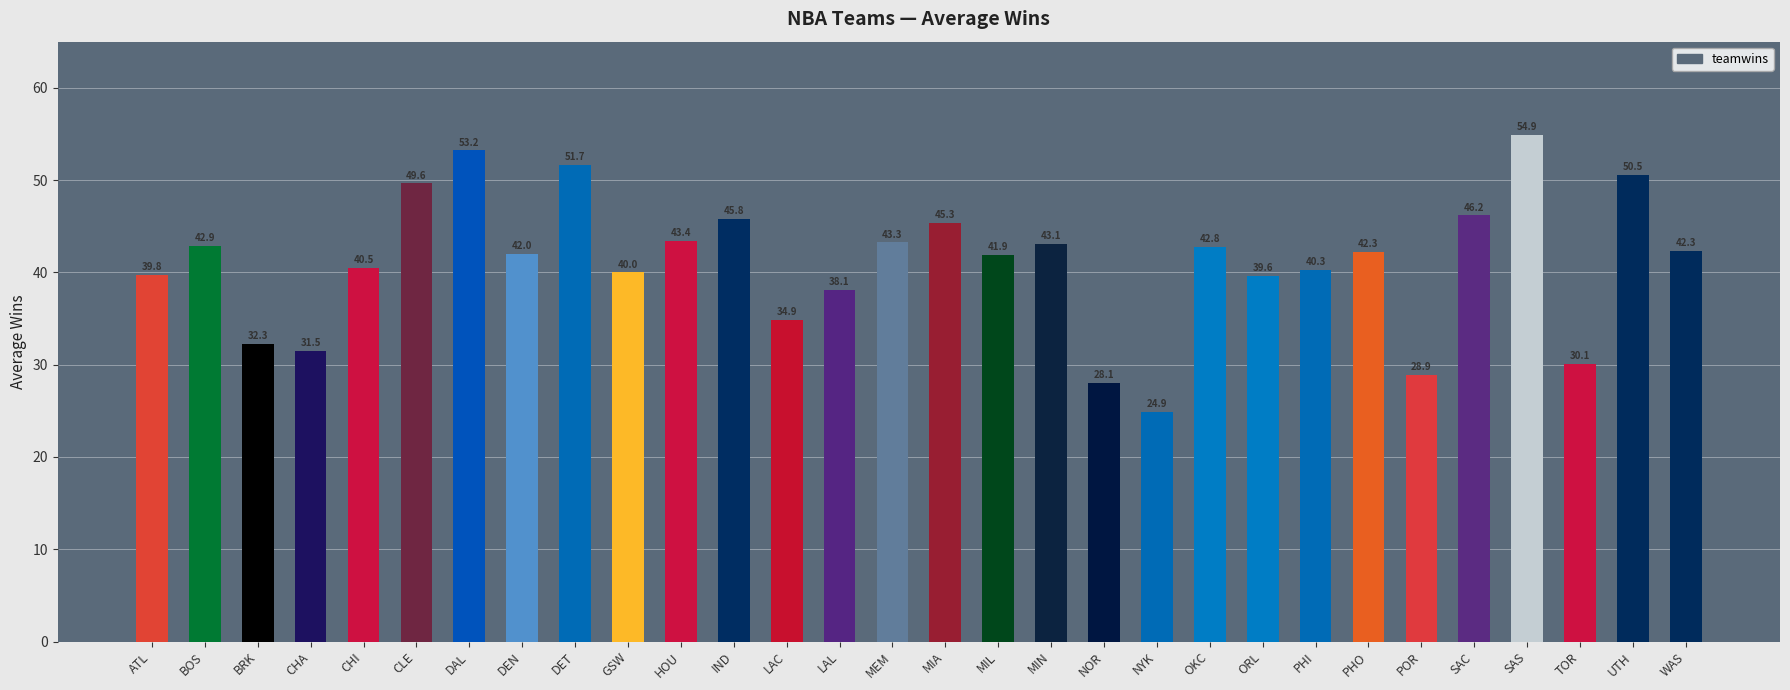

Read the value at NYK.

24.9